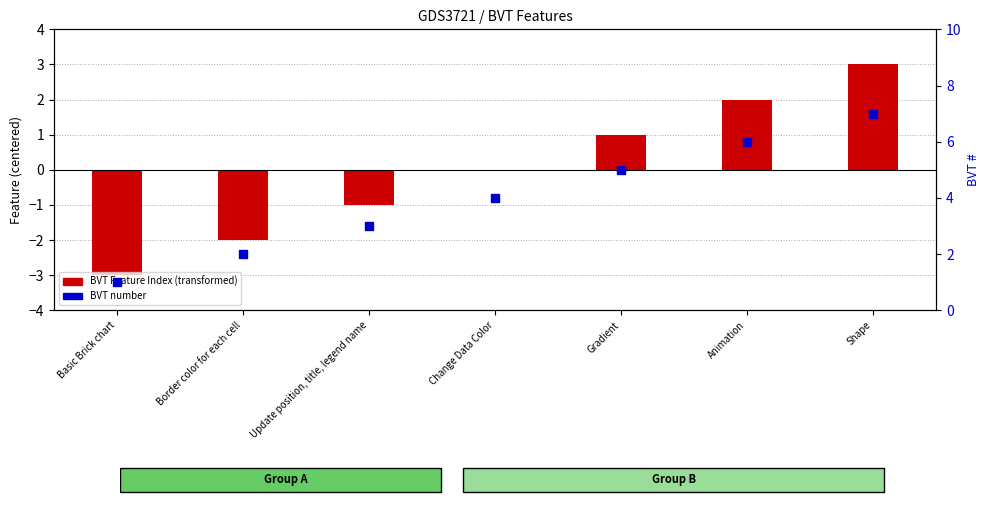

What is the total value across all series at Gradient?

6